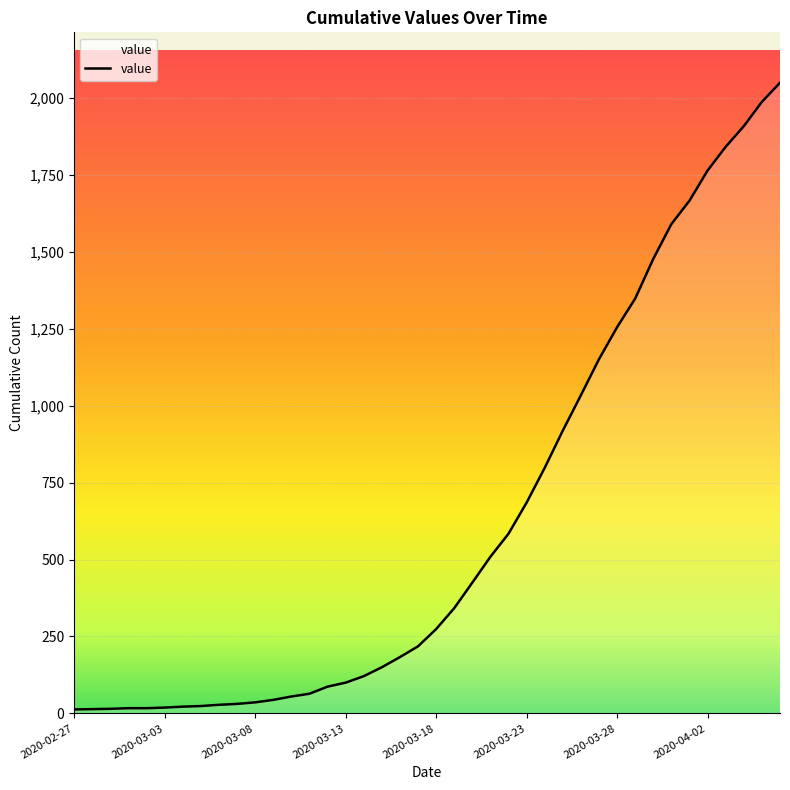

How many lines are shown in the chart?

1